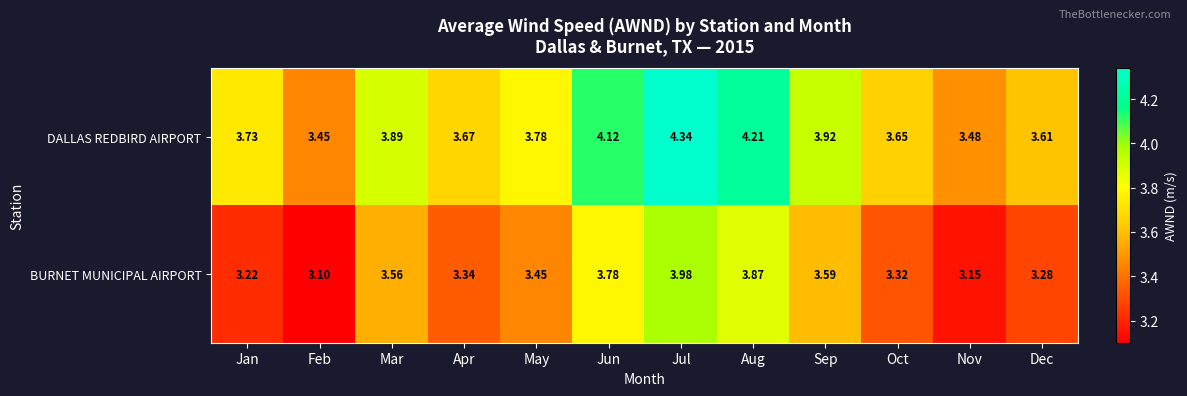

Rank the series by their maximum value, from lowest to highest.

BURNET MUNICIPAL AIRPORT, DALLAS REDBIRD AIRPORT